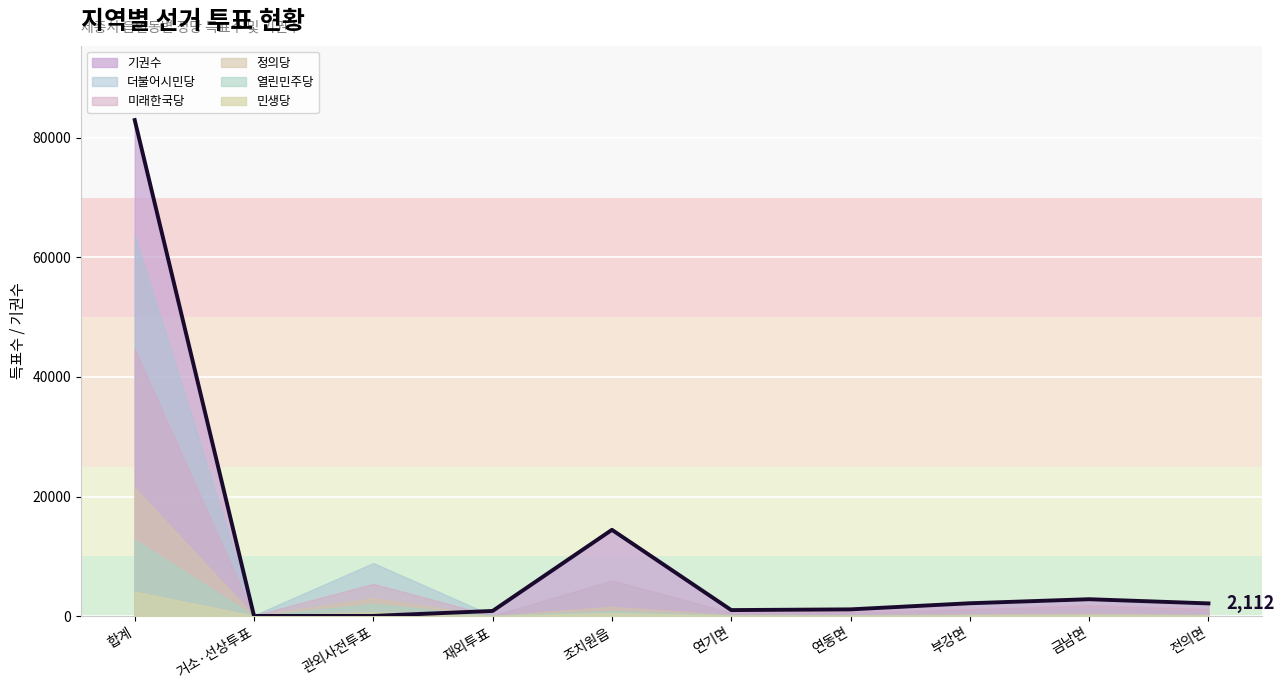

List the series in order of their peak value, lowest first.

민생당, 열린민주당, 정의당, 미래한국당, 더불어시민당, 기권수